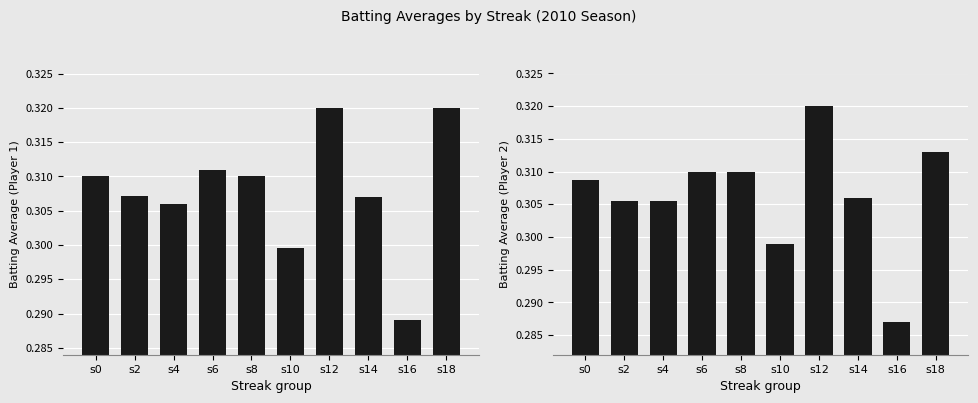

What is the total value across all series at s14?

0.6